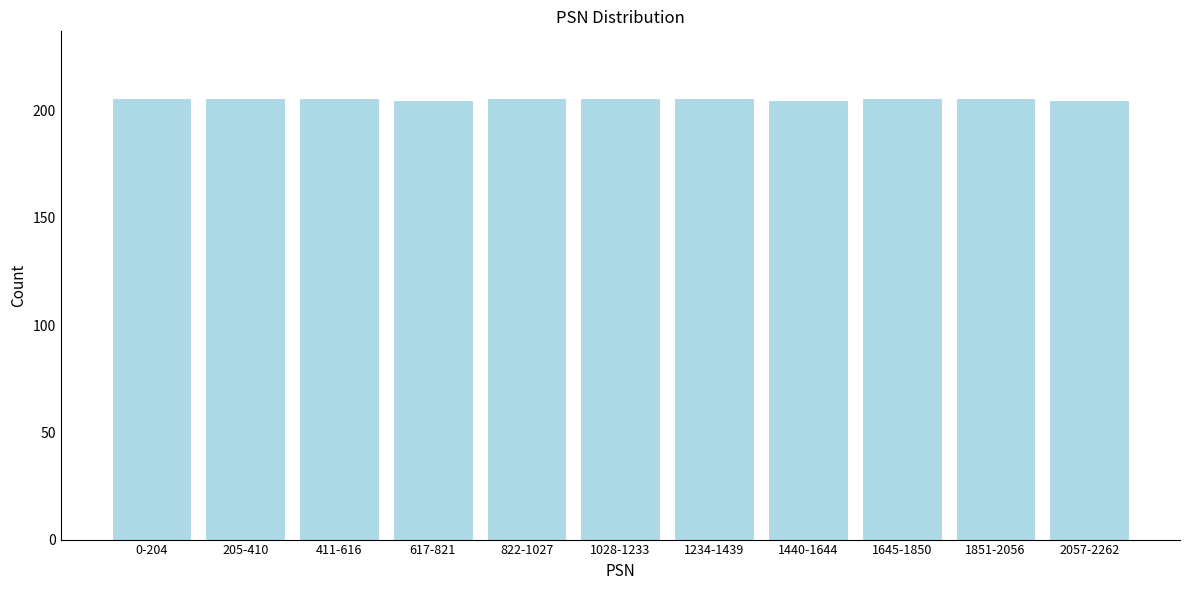

Reading left to right, transcribe all the data shown in this chart.

0-204=206	205-410=206	411-616=206	617-821=205	822-1027=206	1028-1233=206	1234-1439=206	1440-1644=205	1645-1850=206	1851-2056=206	2057-2262=205